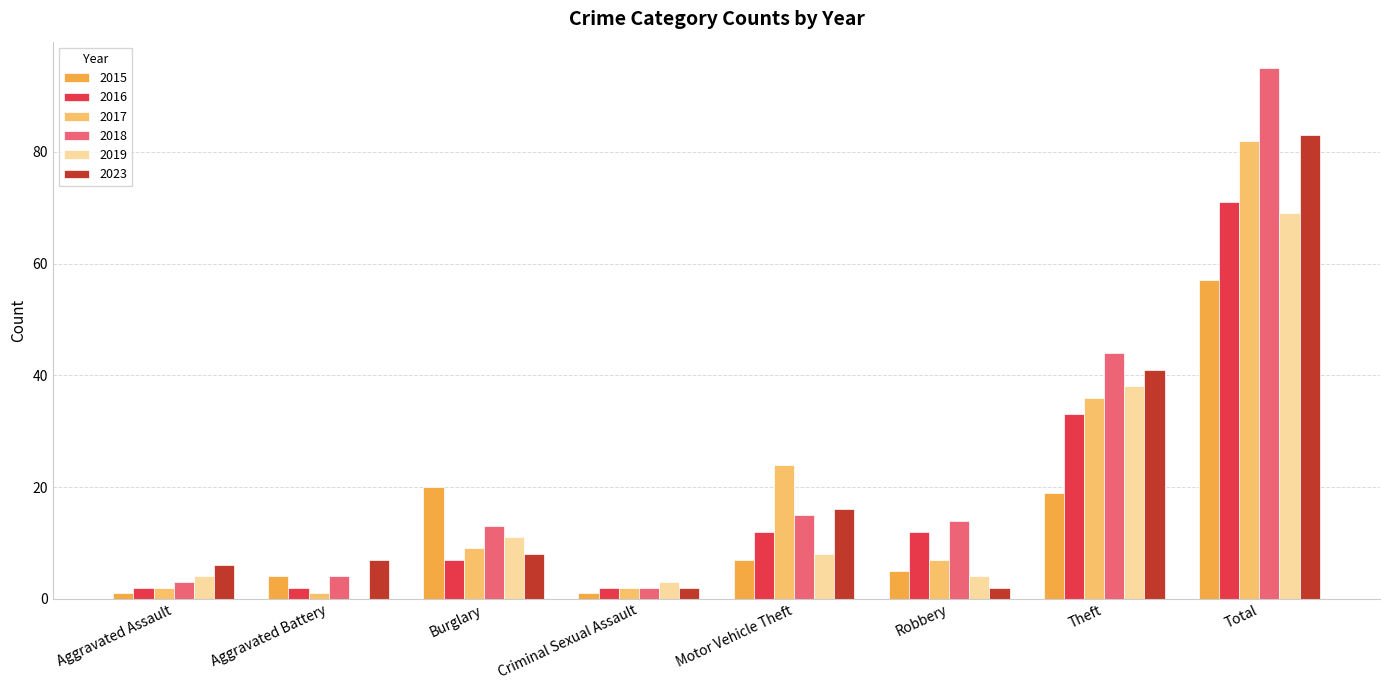

Is it true that 2016 equals 2 at Criminal Sexual Assault?

True